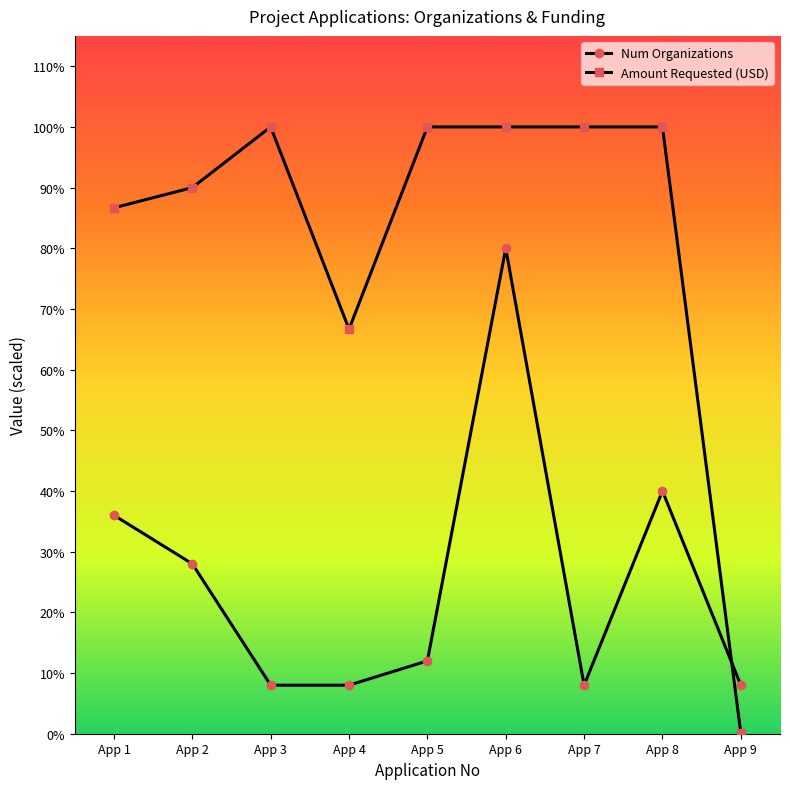

Where do Num Organizations and Amount Requested (USD) first cross each other?

App 8 and App 9